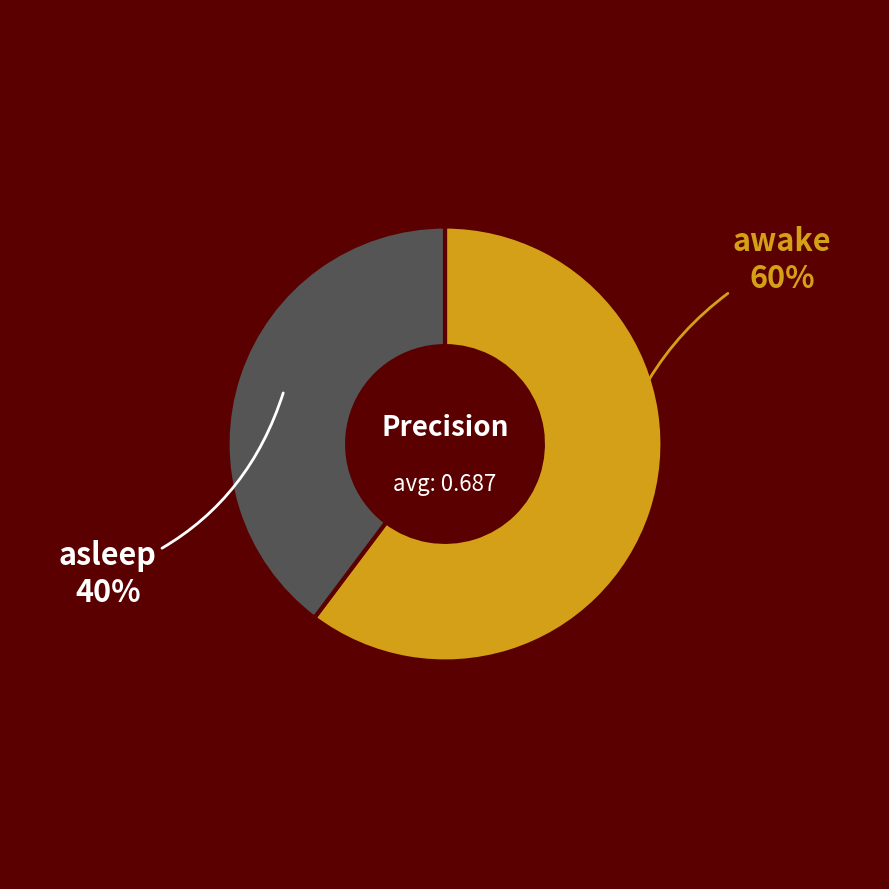

Which has a higher value, awake or asleep?

awake